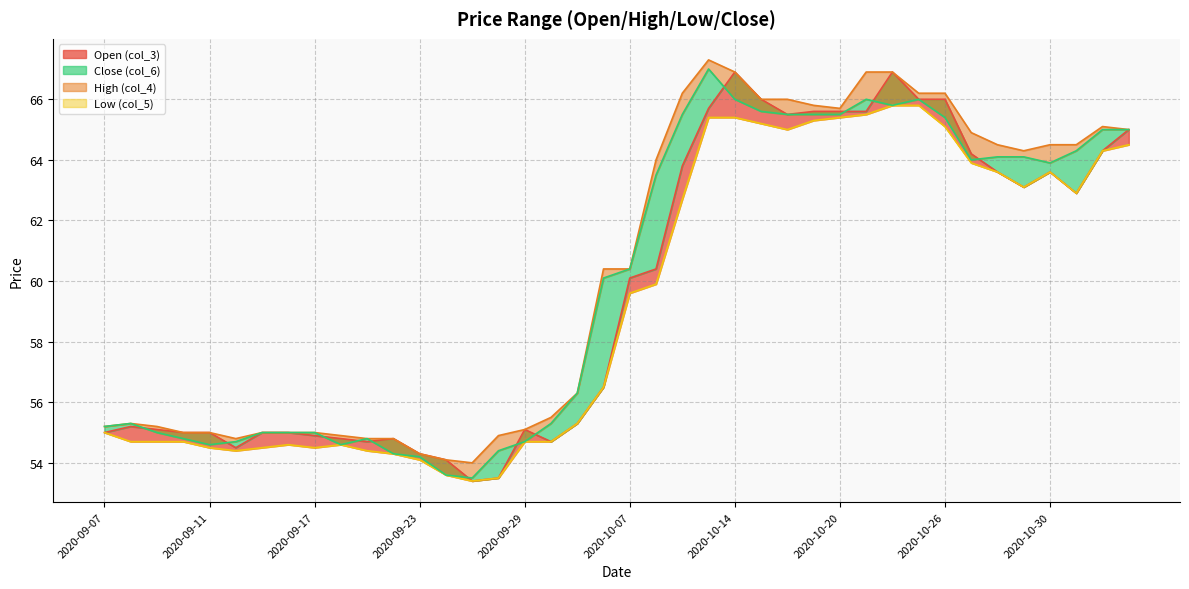

How many lines are shown in the chart?

4